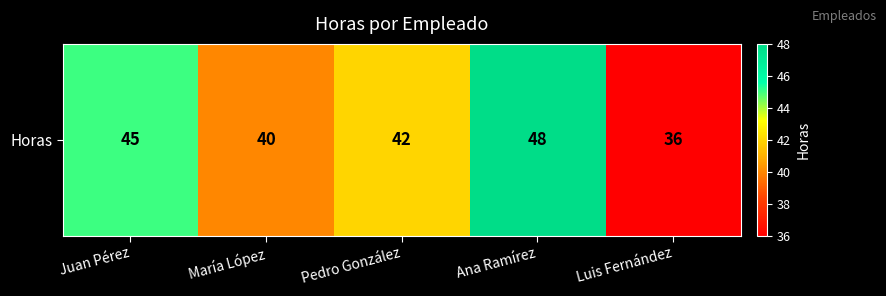

Count the values in the range 40 to 45.

3